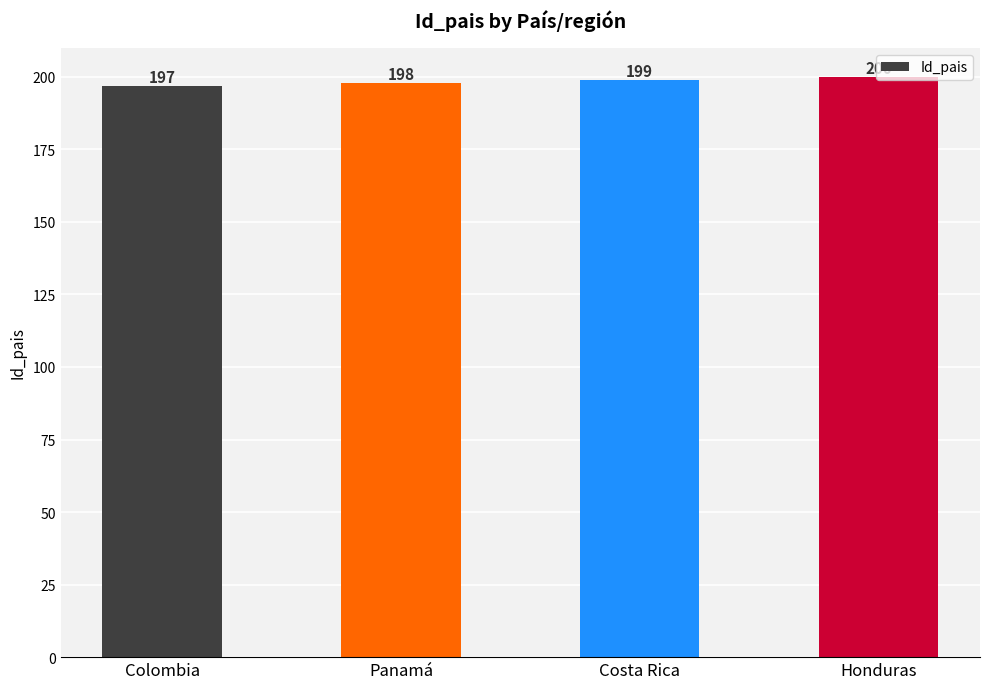

What is the greatest value displayed?

200